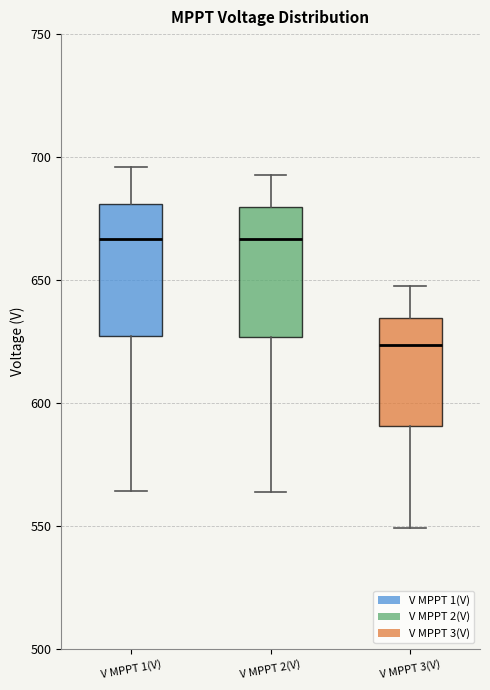

Reading left to right, read every box against the y-axis: the position of its median line, the range the box covers, and the ends of its whiskers. The values are not printed on the chart, so give them approximately, as read against the axis.

V MPPT 1(V): median 665, box 625 to 680, whiskers 565 to 695
V MPPT 2(V): median 665, box 625 to 680, whiskers 565 to 695
V MPPT 3(V): median 625, box 590 to 635, whiskers 550 to 645